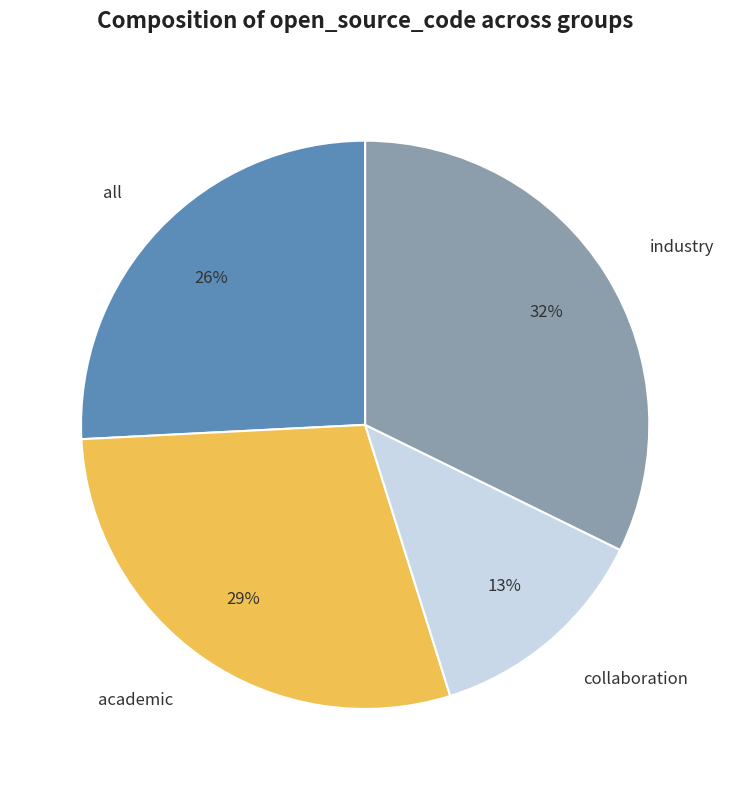

To the nearest percent, what percentage of the pie is collaboration?

13%